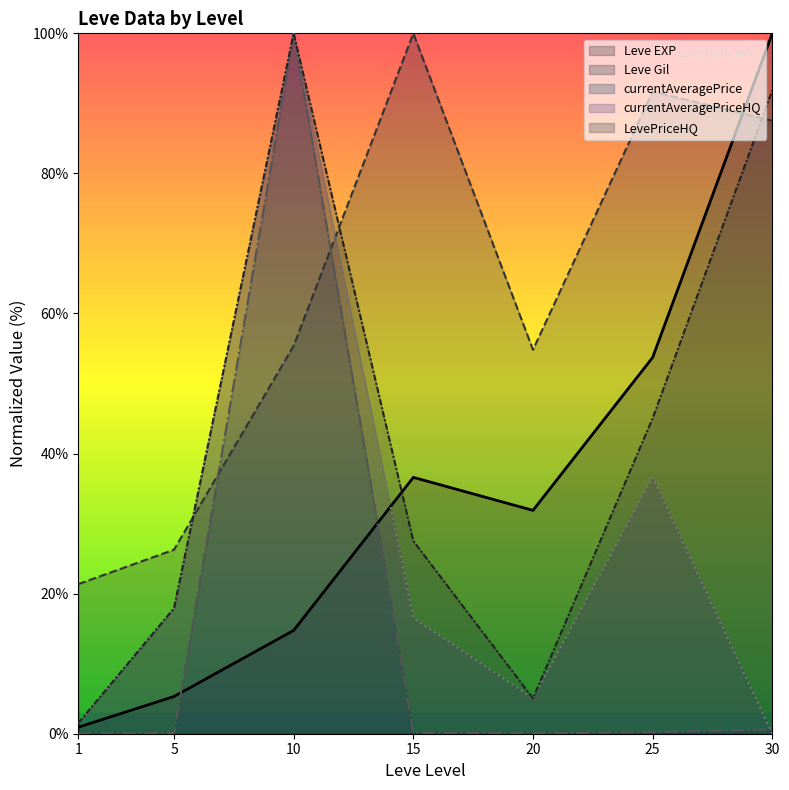

What is the average value of the currentAveragePrice series?

14.4